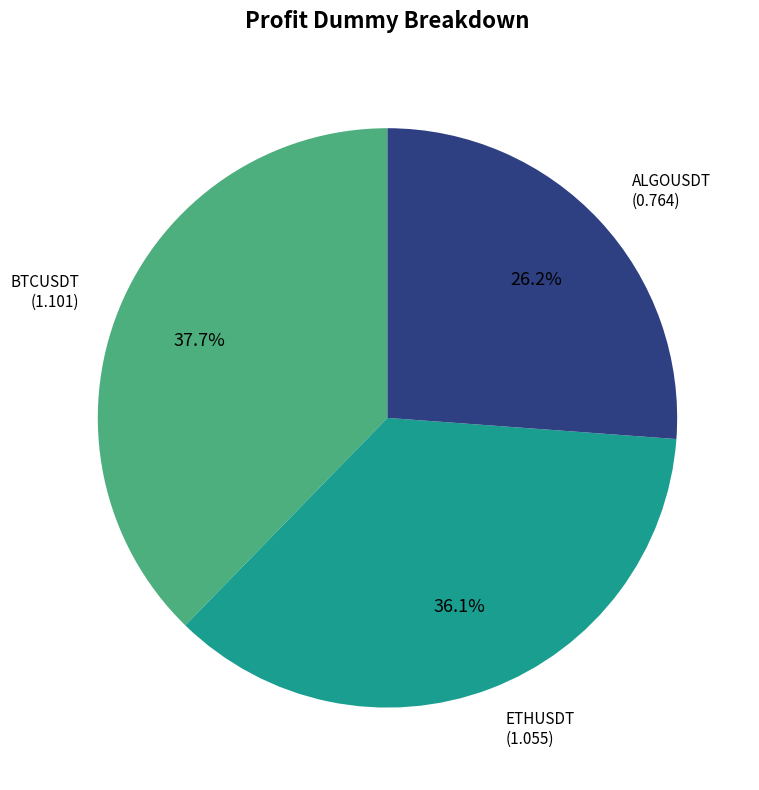

Is it true that BTCUSDT is 38% of the pie?

True